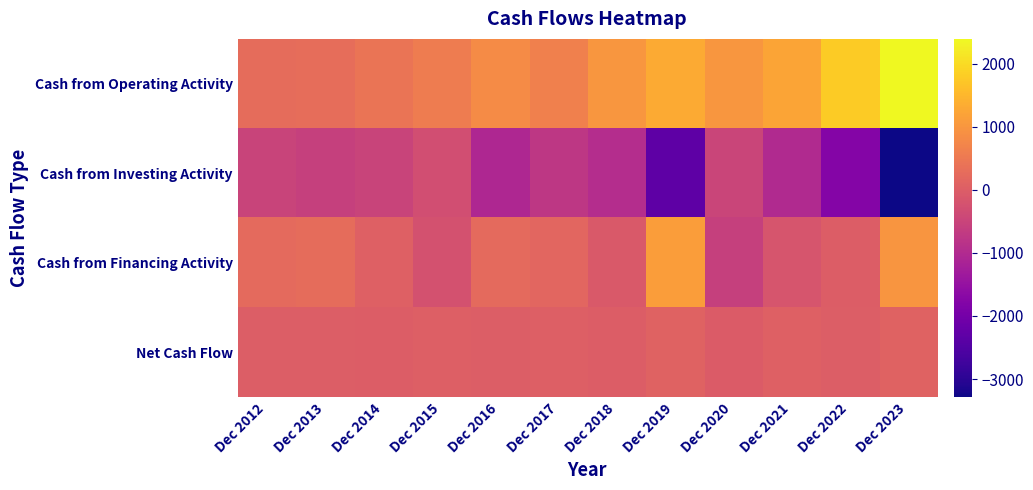

Reading left to right, what are all the values shown in this chart?

Cash from Operating Activity: Dec 2012=280	Dec 2013=297	Dec 2014=431	Dec 2015=555	Dec 2016=826	Dec 2017=620	Dec 2018=1000	Dec 2019=1308	Dec 2020=1012	Dec 2021=1231	Dec 2022=1790	Dec 2023=2391
Cash from Investing Activity: Dec 2012=-507	Dec 2013=-574	Dec 2014=-500	Dec 2015=-300	Dec 2016=-1048	Dec 2017=-746	Dec 2018=-937	Dec 2019=-2320	Dec 2020=-472	Dec 2021=-1008	Dec 2022=-1769	Dec 2023=-3288
Cash from Financing Activity: Dec 2012=229	Dec 2013=274	Dec 2014=58	Dec 2015=-236	Dec 2016=230	Dec 2017=159	Dec 2018=-84	Dec 2019=1107	Dec 2020=-574	Dec 2021=-178	Dec 2022=-18	Dec 2023=985
Net Cash Flow: Dec 2012=3	Dec 2013=-2	Dec 2014=-11	Dec 2015=19	Dec 2016=8	Dec 2017=32	Dec 2018=-22	Dec 2019=95	Dec 2020=-33	Dec 2021=46	Dec 2022=4	Dec 2023=88